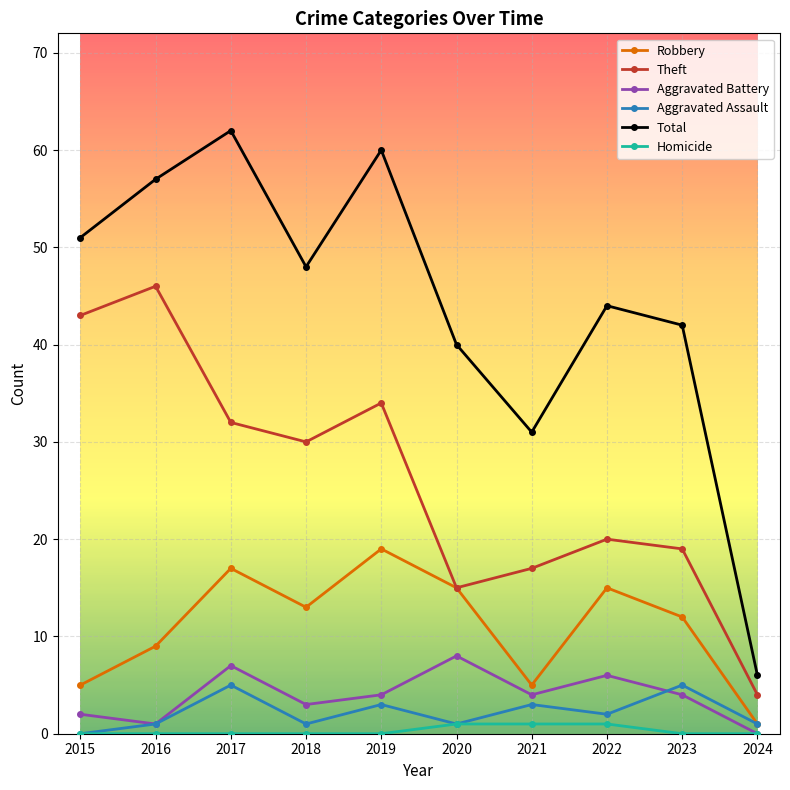

At which label is Aggravated Assault closest to 2?

2022